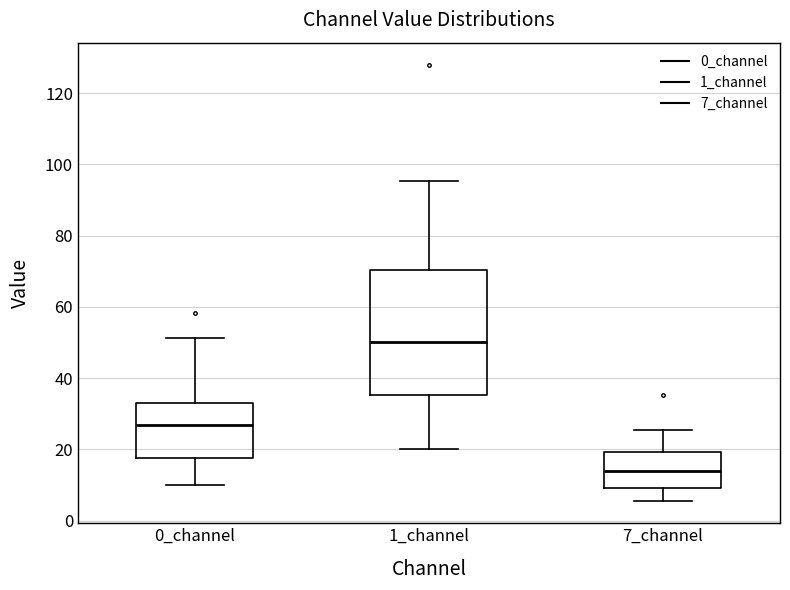

Where does the median line of the box for 7_channel sit on the y-axis? The values are not printed on the chart, so give them approximately, as read against the axis.

14